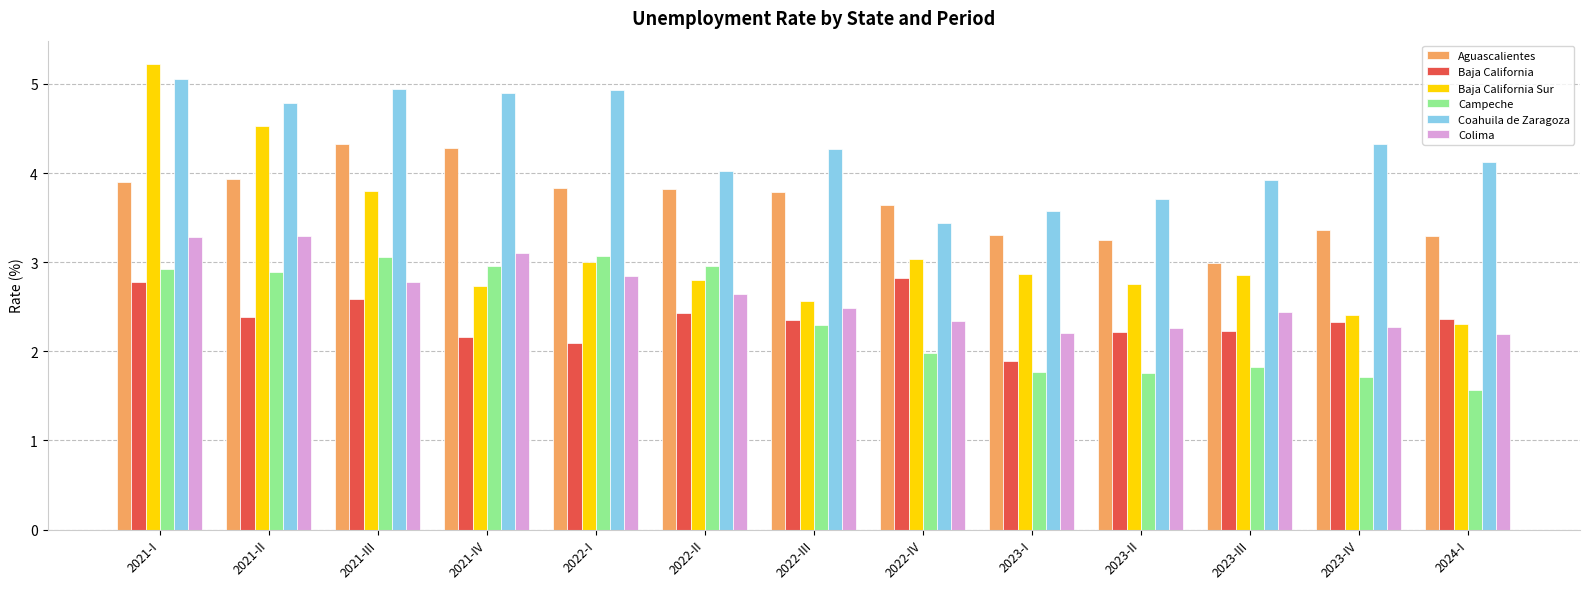

What is the approximate value of Colima at 2022-II?

2.6